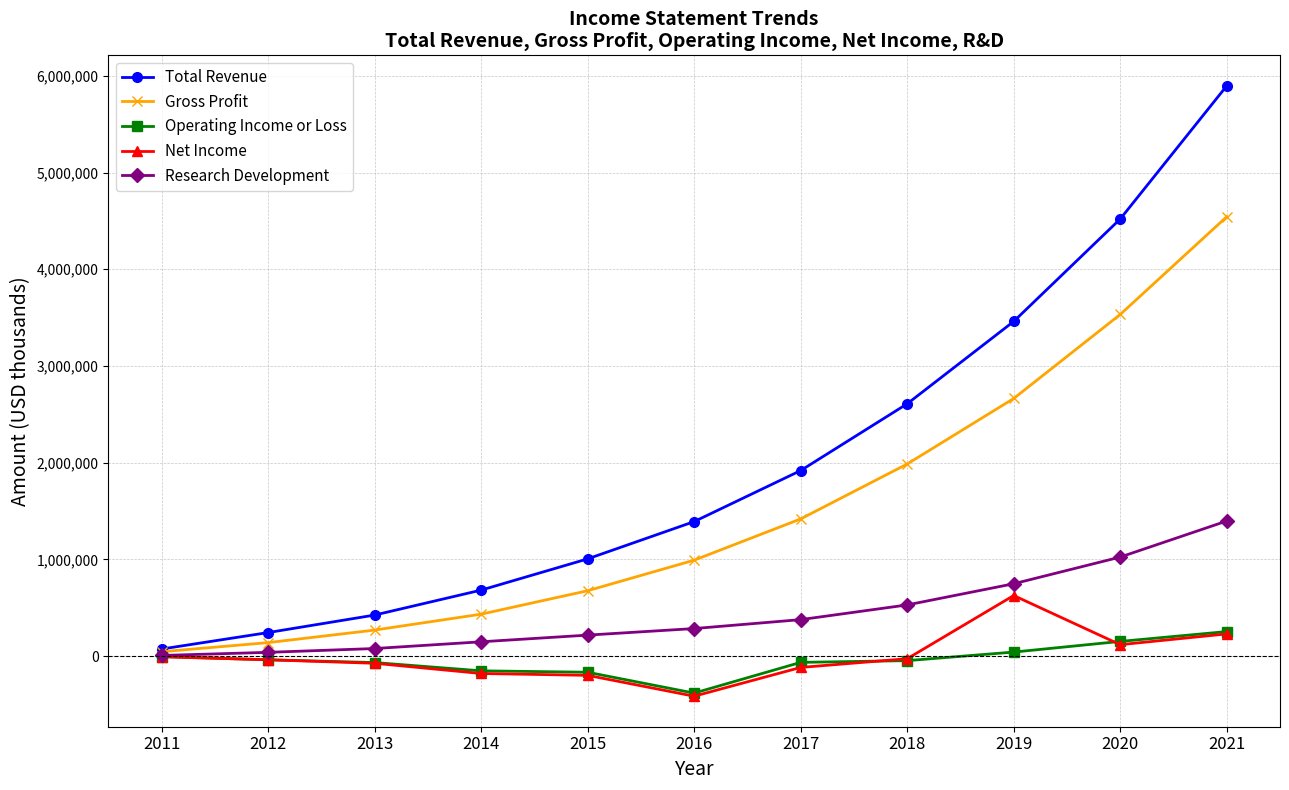

What is the maximum value for Operating Income or Loss?

254000